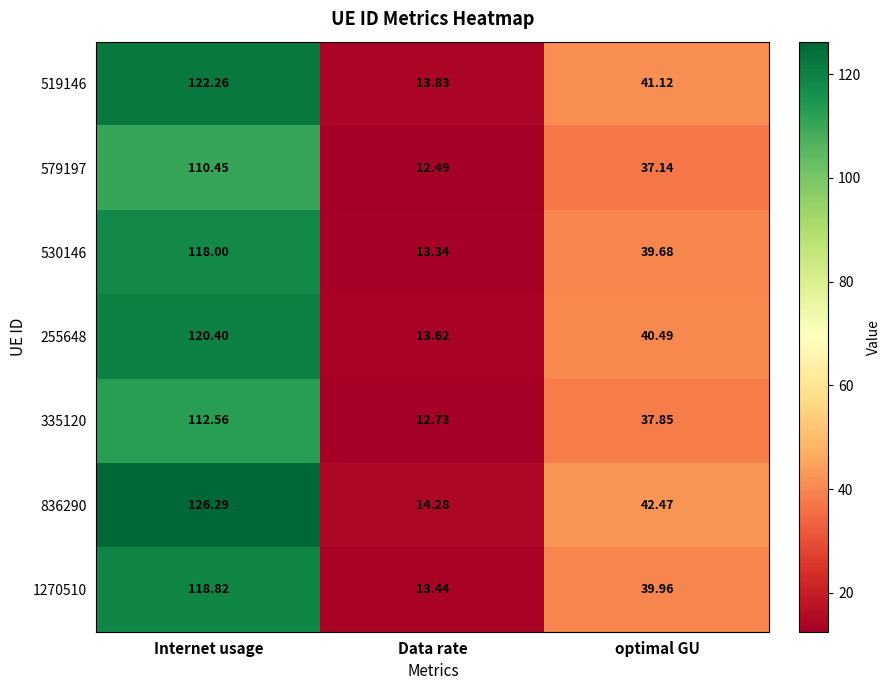

At which label is 579197 closest to 61?

optimal GU